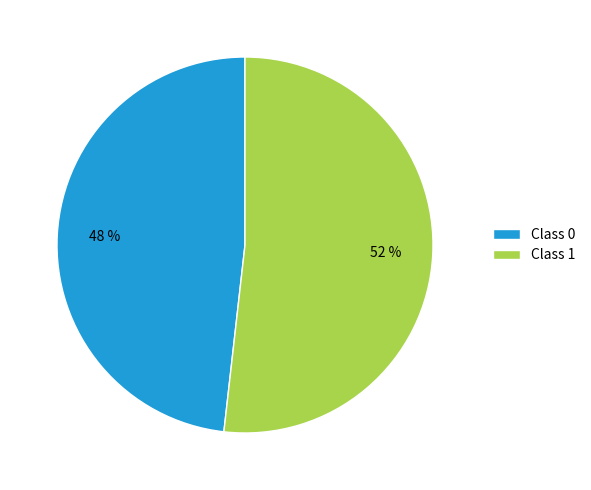

To the nearest percent, what percentage of the pie is Class 0?

48%